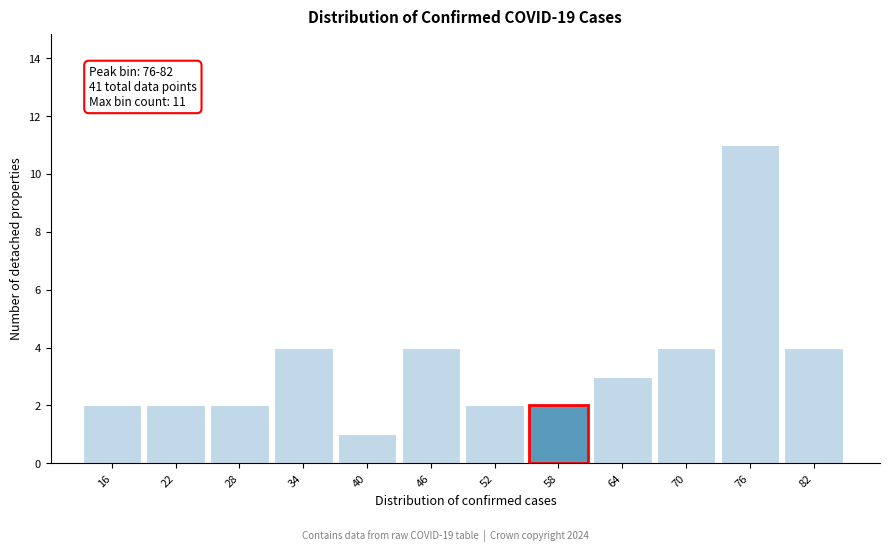

Reading left to right, list all the values displayed in this chart.

16=2	22=2	28=2	34=4	40=1	46=4	52=2	58=2	64=3	70=4	76=11	82=4